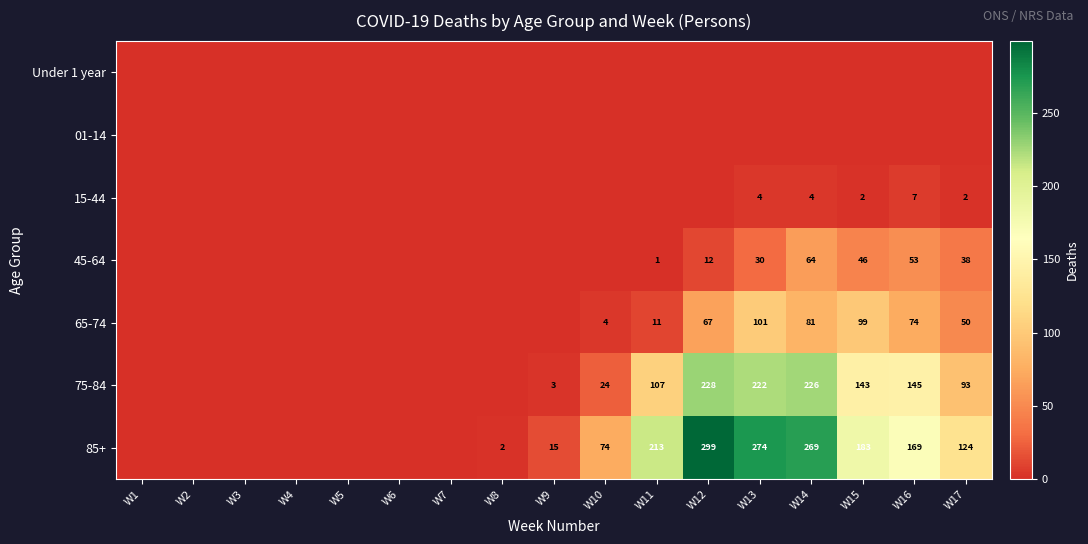

At which label is 01-14 closest to 0?

W1